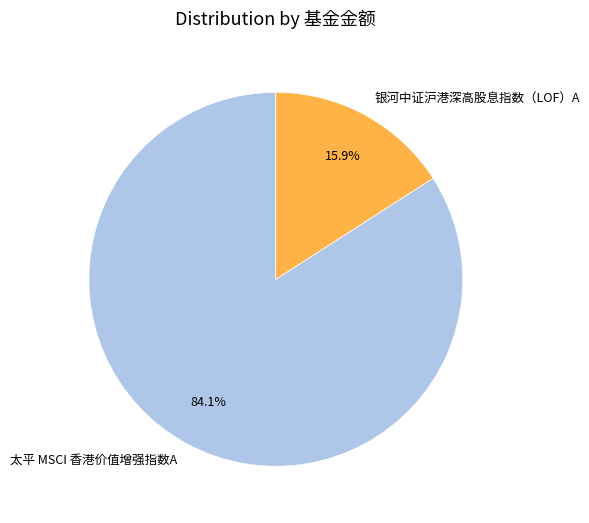

To the nearest percent, what portion does 银河中证沪港深高股息指数（LOF）A represent?

16%